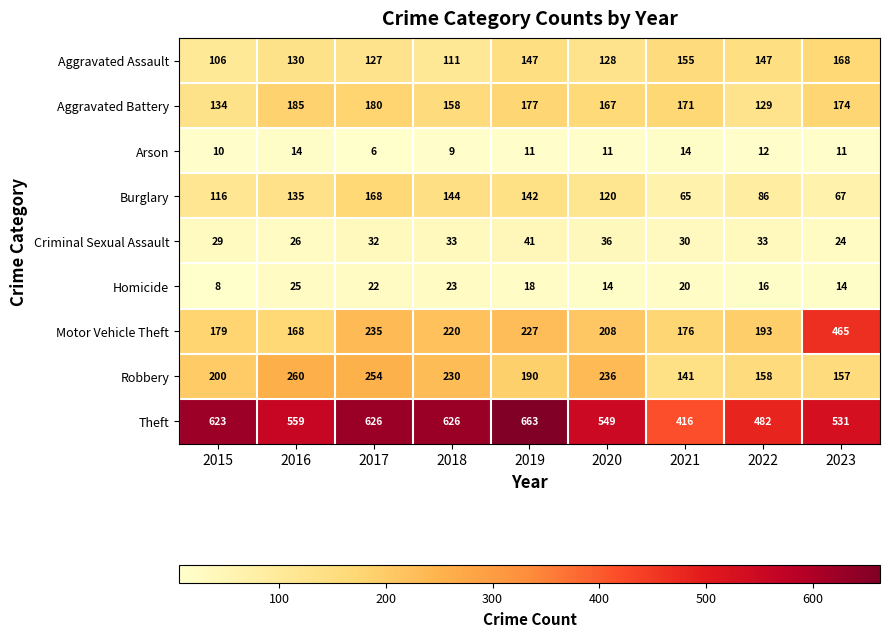

Count the number of data series in this chart.

9